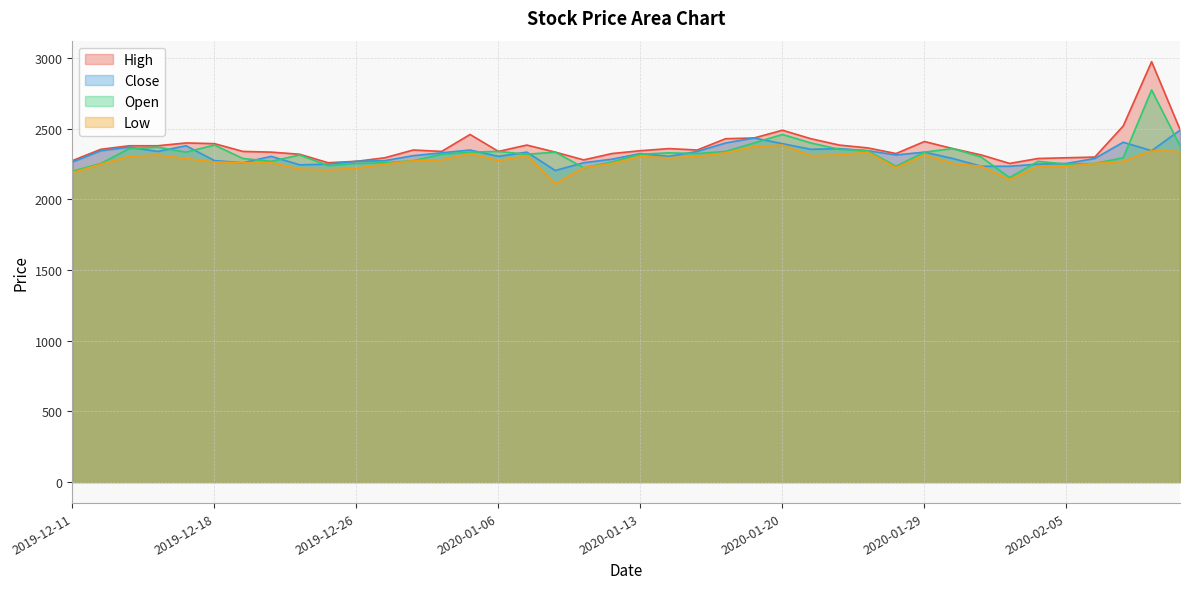

Which series has the largest total across all categories?

High